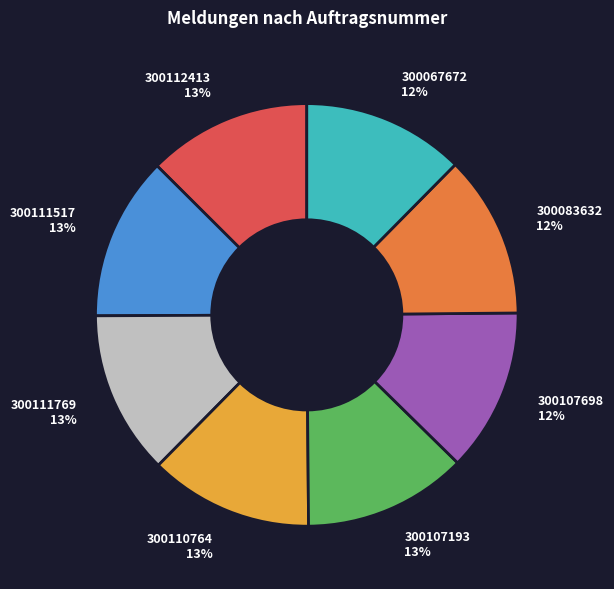

Approximately how many times larger is the value at 300112413 13% compared to 300111769 13%?

1.0